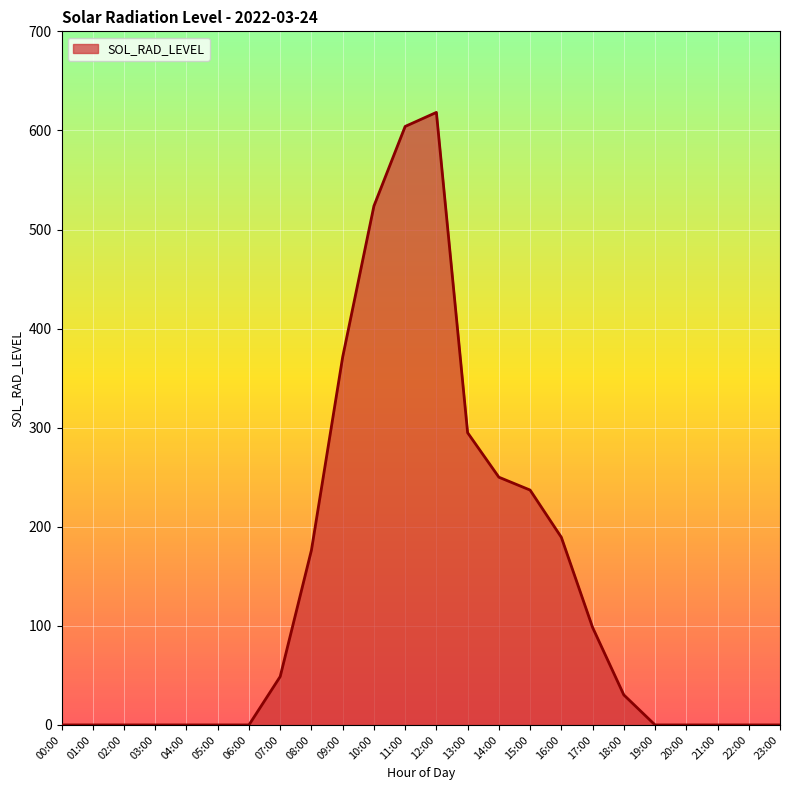

Reading left to right, transcribe all the data shown in this chart.

00:00=0.0	01:00=0.0	02:00=0.0	03:00=0.0	04:00=0.0	05:00=0.0	06:00=0.0	07:00=48.8	08:00=176.4	09:00=371.3	10:00=523.7	11:00=604.0	12:00=618.2	13:00=294.9	14:00=250.0	15:00=237.0	16:00=189.4	17:00=98.4	18:00=30.3	19:00=0.0	20:00=0.0	21:00=0.0	22:00=0.0	23:00=0.0